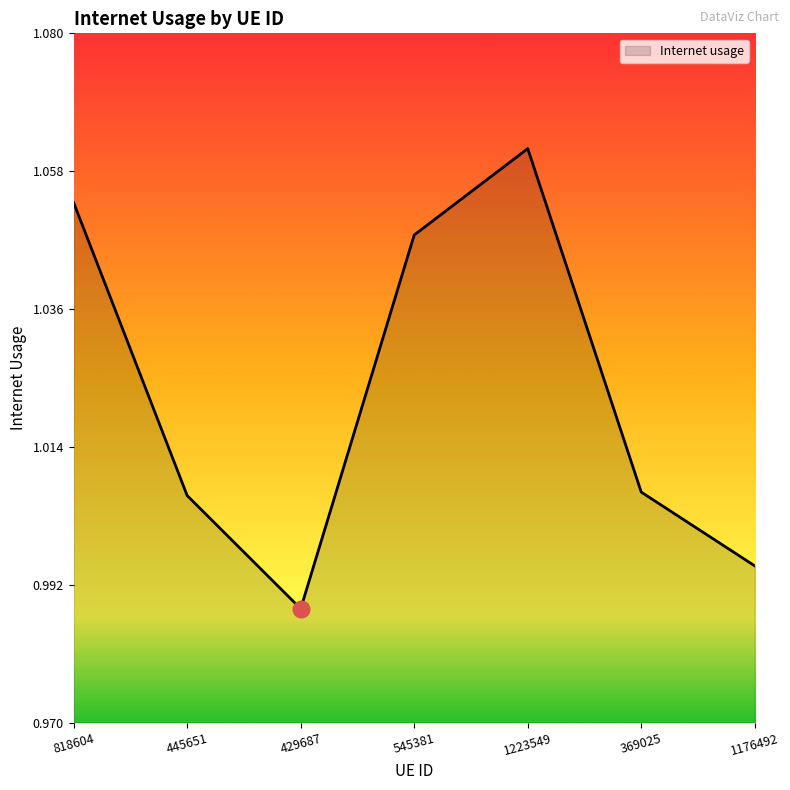

At which label is the value closest to 1?

1176492